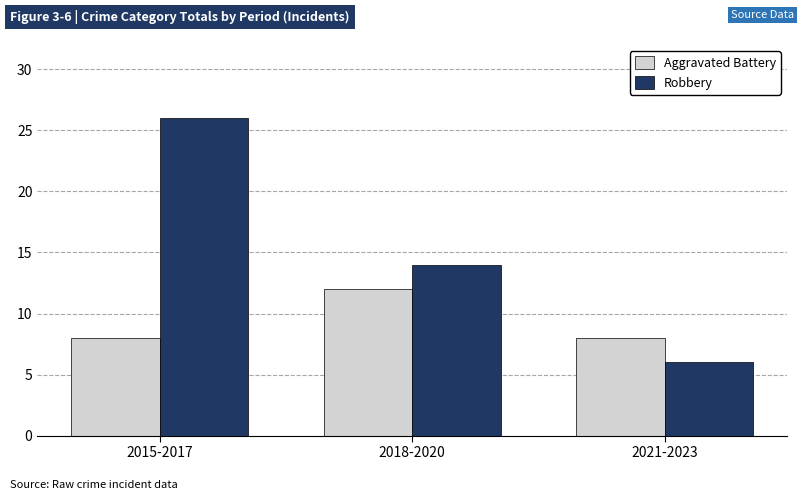

The value of Aggravated Battery at 2015-2017 is 12. True or false?

False